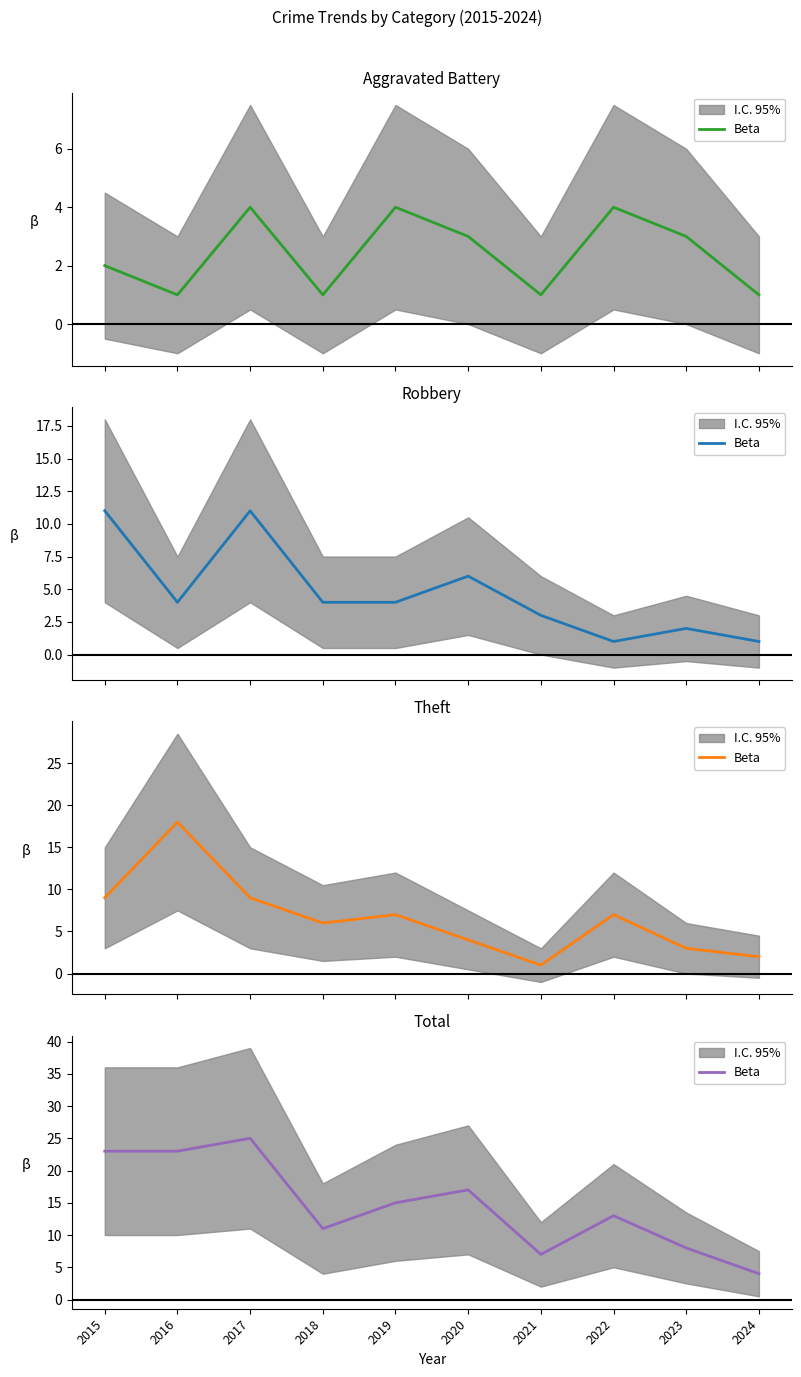

What is the ratio of the value at 2020 to the value at 2021?

2.4